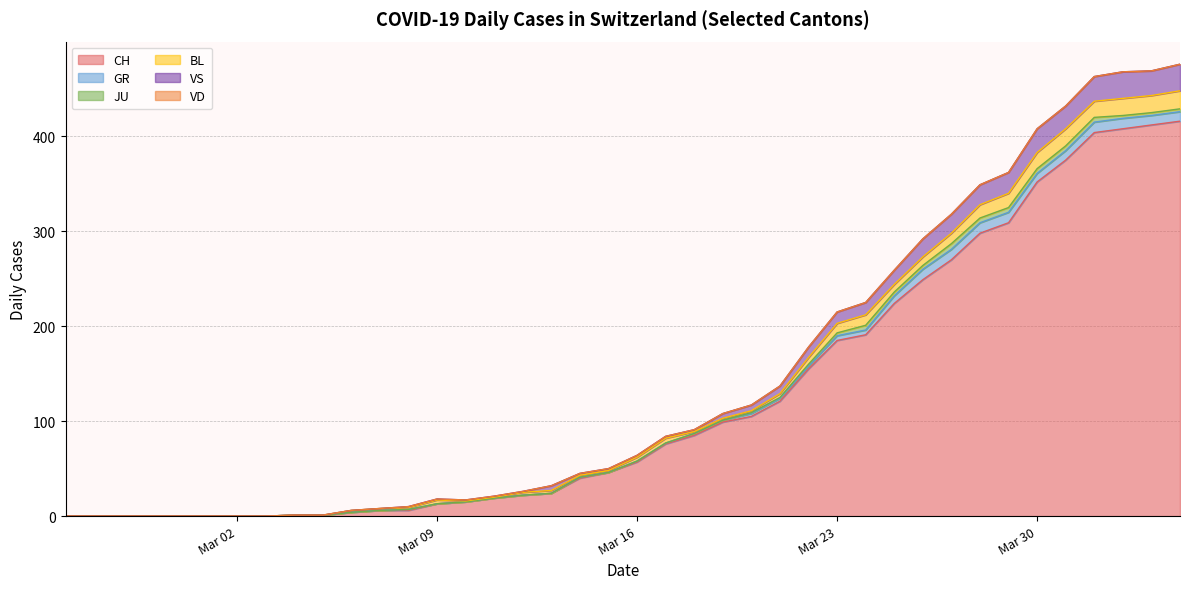

What is the label of the 39th point from the left?

2020-04-03